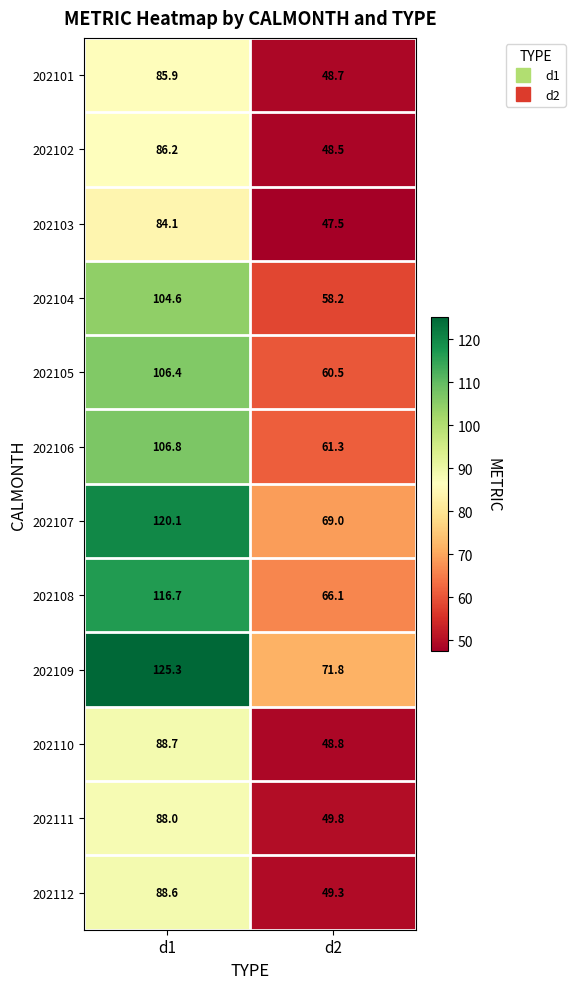

Rank the series by their maximum value, from highest to lowest.

202109, 202107, 202108, 202106, 202105, 202104, 202110, 202112, 202111, 202102, 202101, 202103